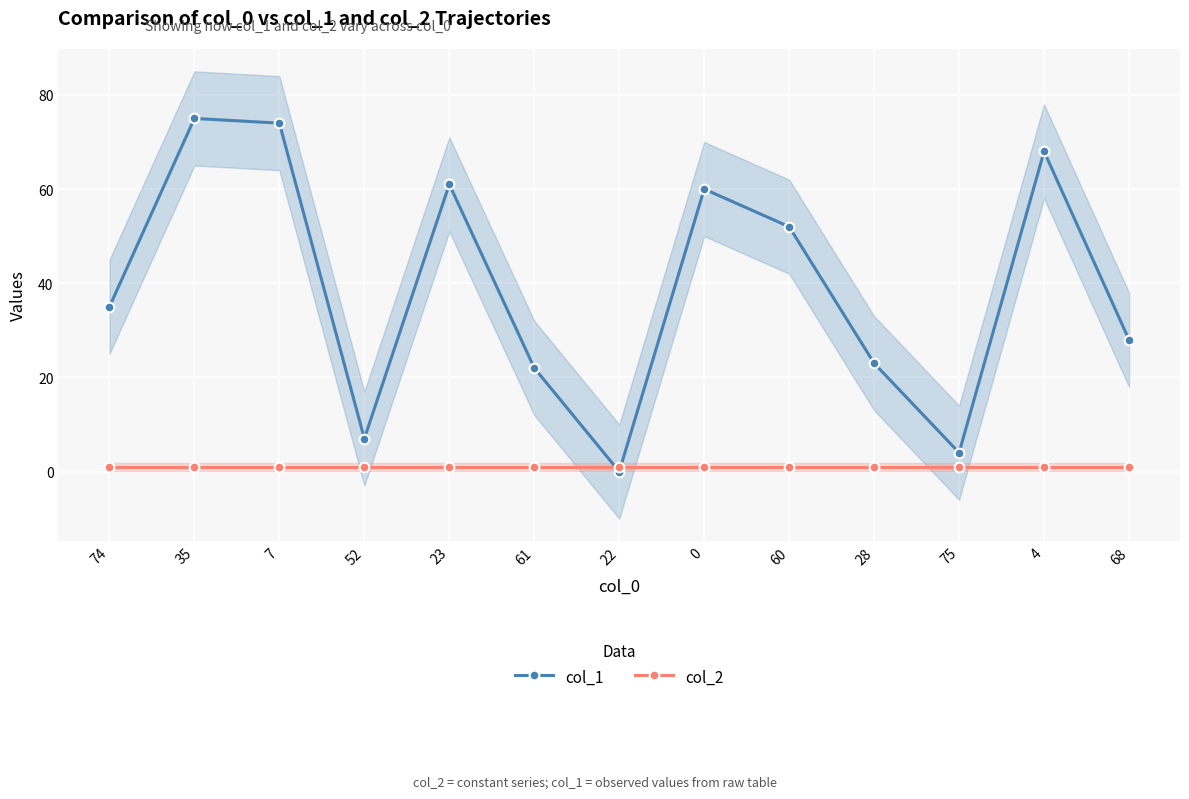

At which category does the chart reach its minimum across all series?

22